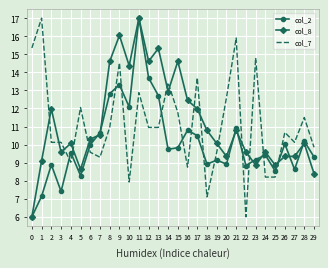

After their last crossing, which series has the higher values: col_2 or col_7?

col_7